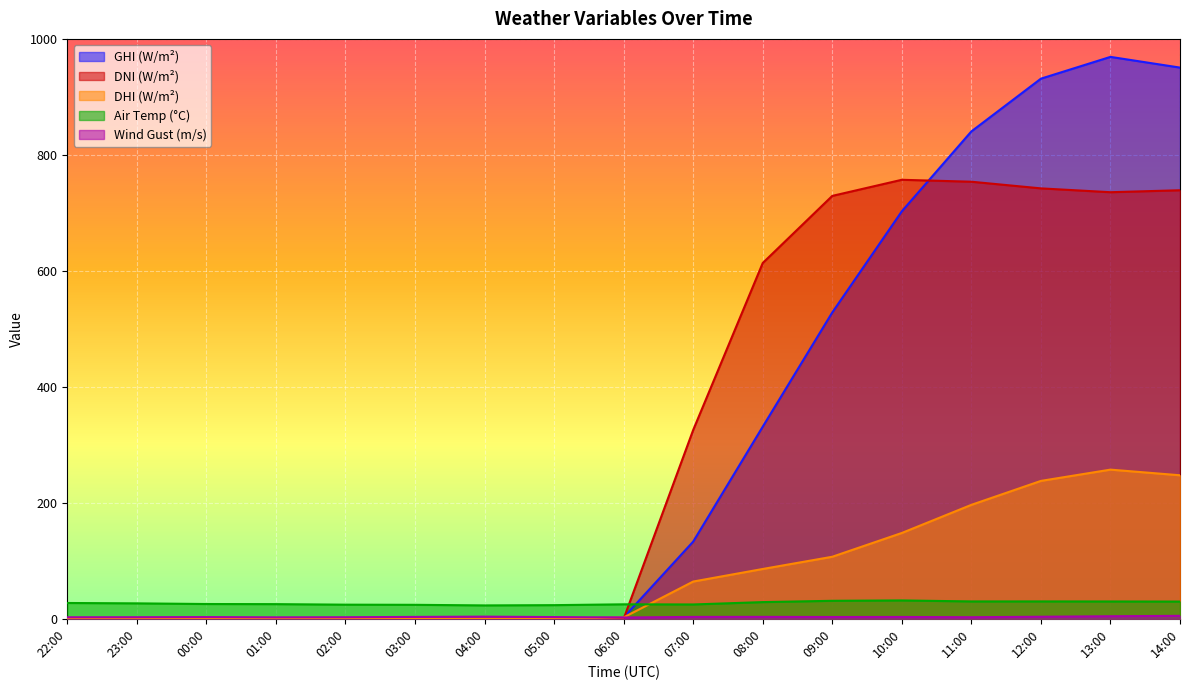

What is the total value across all series at 11:00?

1823.2